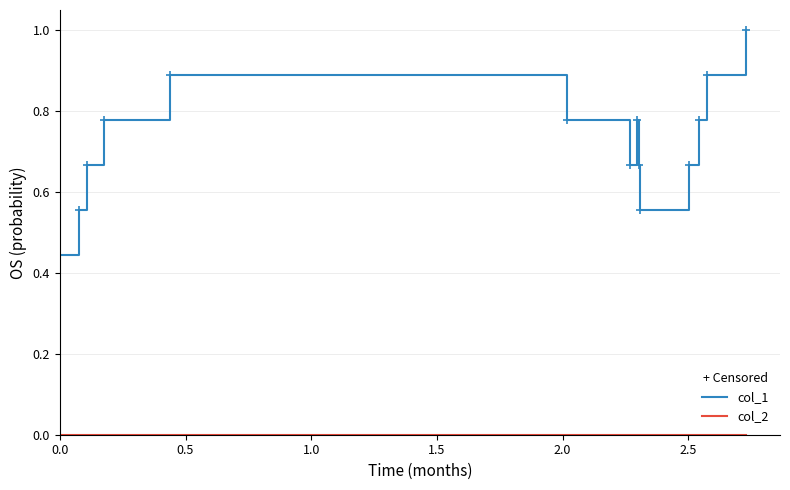

Which series has the largest range (max minus min)?

col_1